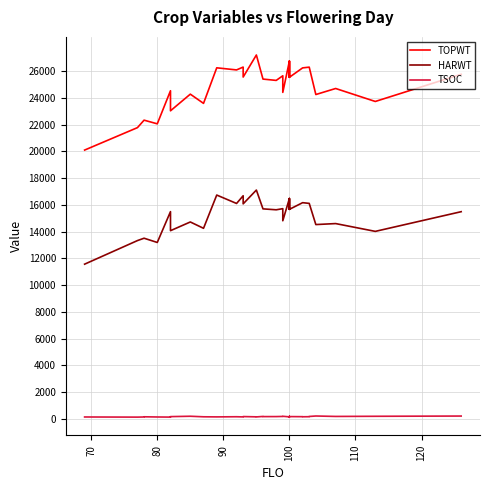

True or false: TSOC and HARWT cross at least once.

False